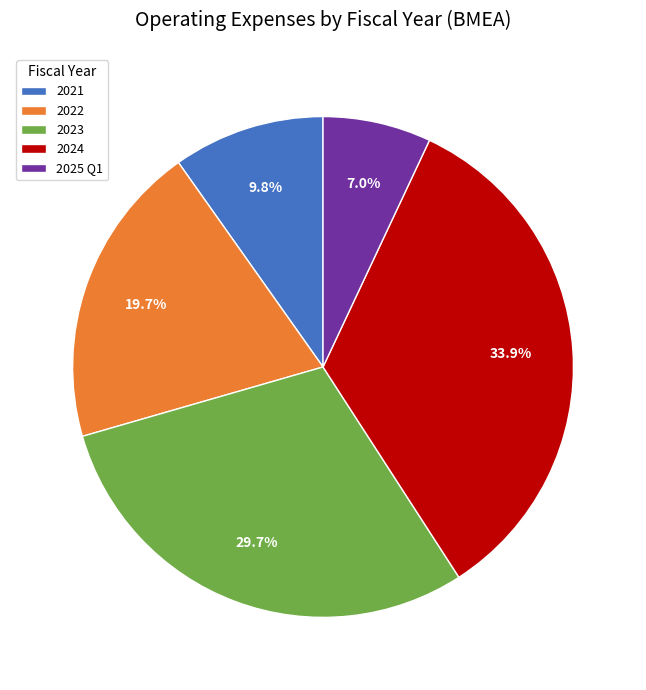

How many segments does this pie chart have?

5